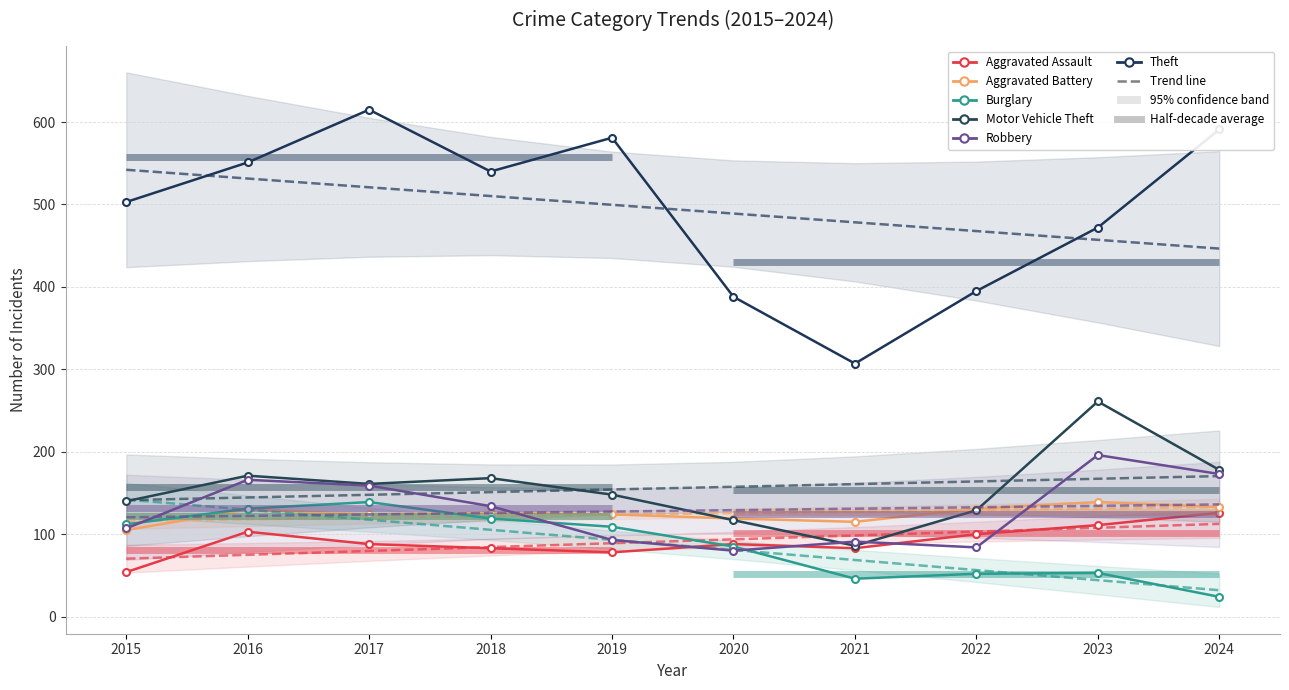

How many times do Aggravated Battery and Robbery cross each other?

2